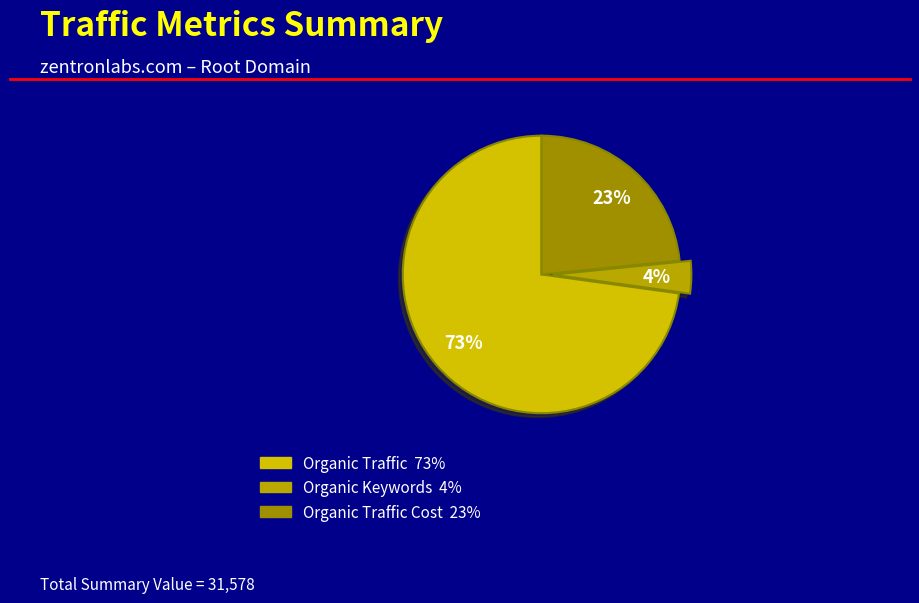

How many slices are in this pie chart?

3